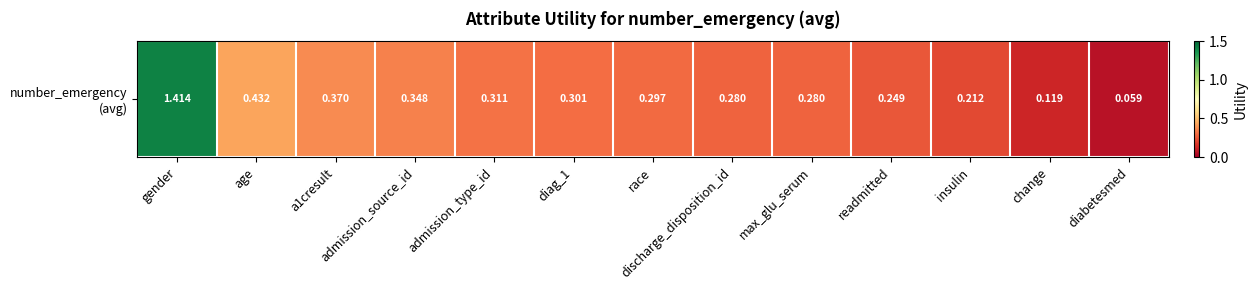

What is the ratio of the value at change to the value at gender?

0.1